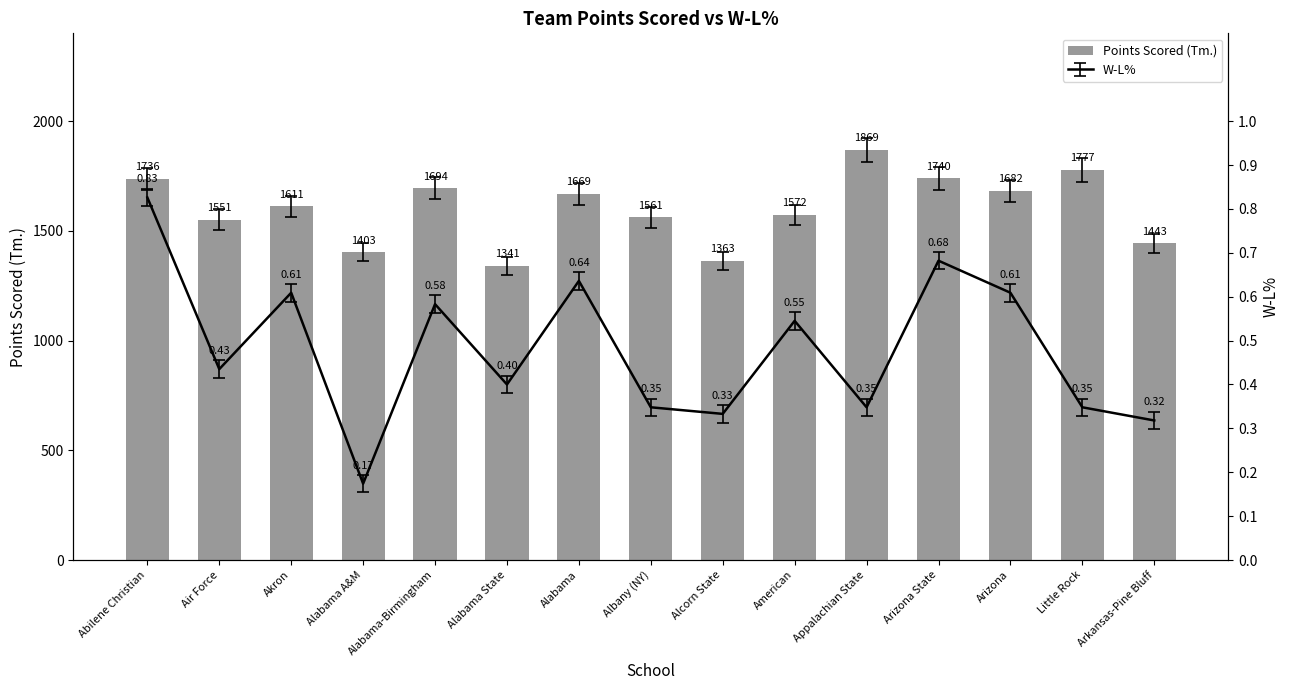

List the labels in order of value, smallest first.

Alabama State, Alcorn State, Alabama A&M, Arkansas-Pine Bluff, Air Force, Albany (NY), American, Akron, Alabama, Arizona, Alabama-Birmingham, Abilene Christian, Arizona State, Little Rock, Appalachian State